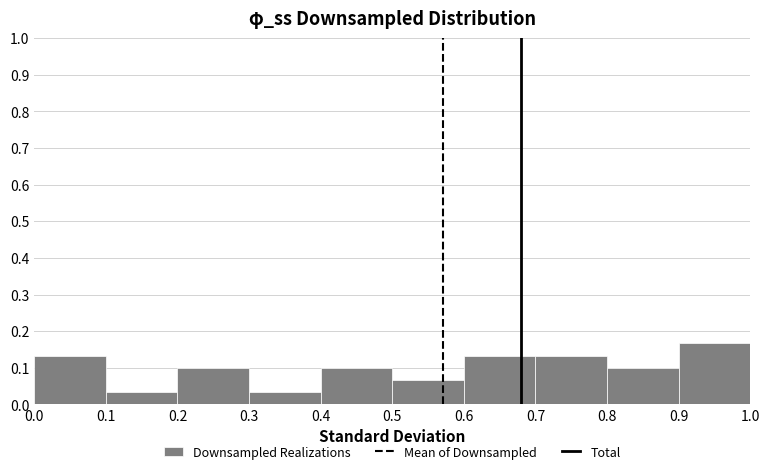

What is the height of the bar covering 0.3 to 0.4 on the x-axis? The values are not printed on the chart, so give them approximately, as read against the axis.

0.03